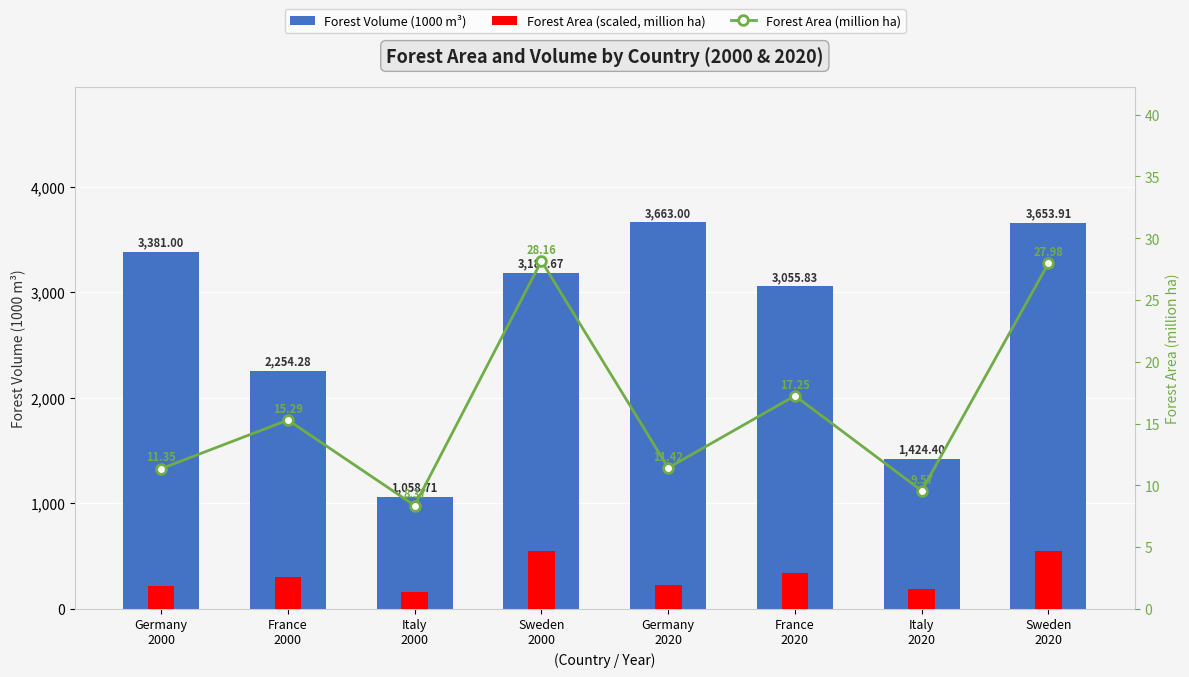

True or false: Forest Area (scaled, million ha) has a value of 545.9 at Sweden
2020.

True